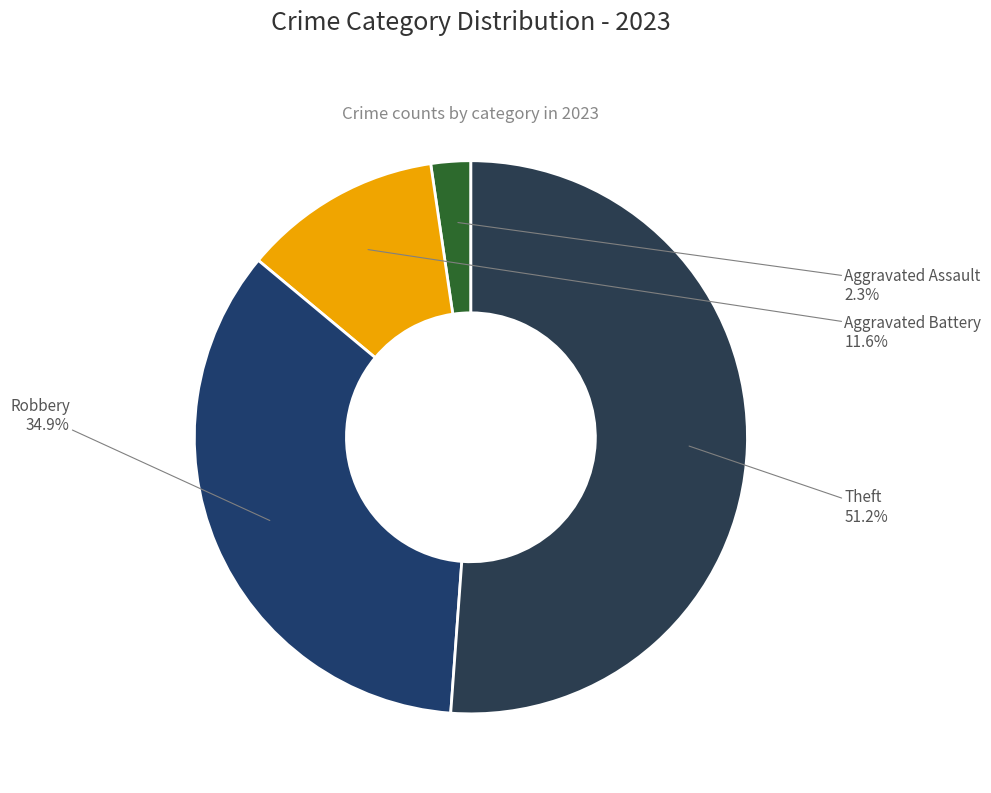

Which slice represents more than half of the pie?

Theft